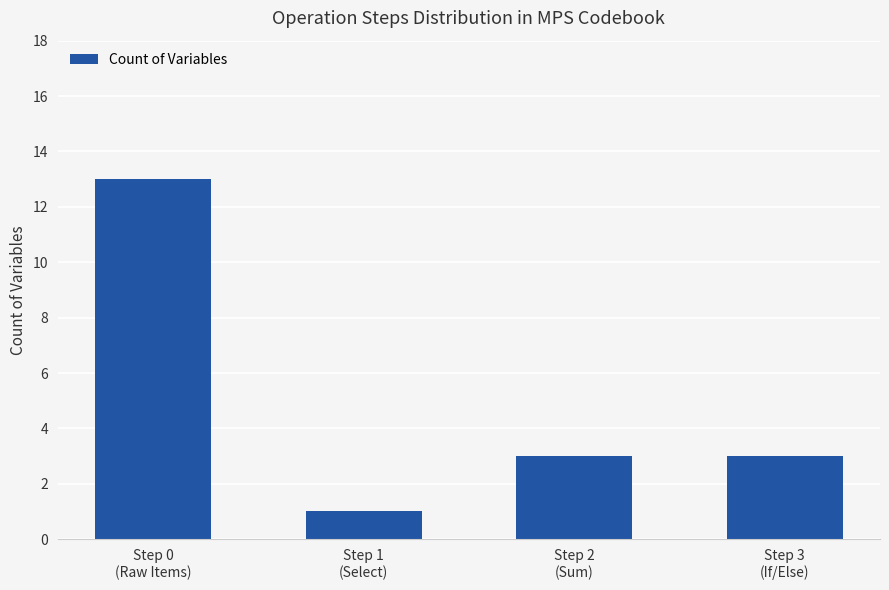

True or false: the data shows 13 at Step 0
(Raw Items).

True